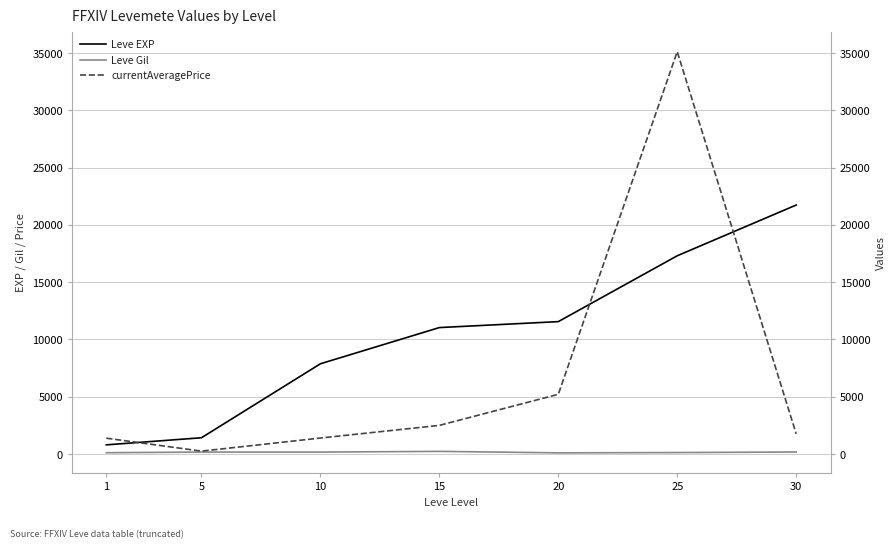

Reading left to right, extract all data points from this chart.

Leve EXP: 1=800.0	5=1420.0	10=7880.0	15=11040.0	20=11560.0	25=17310.0	30=21740.0
Leve Gil: 1=113.0	5=169.0	10=168.0	15=230.0	20=101.0	25=126.0	30=175.0
currentAveragePrice: 1=1382.7	5=251.3	10=1394.8	15=2500.0	20=5212.5	25=35132.0	30=1763.8